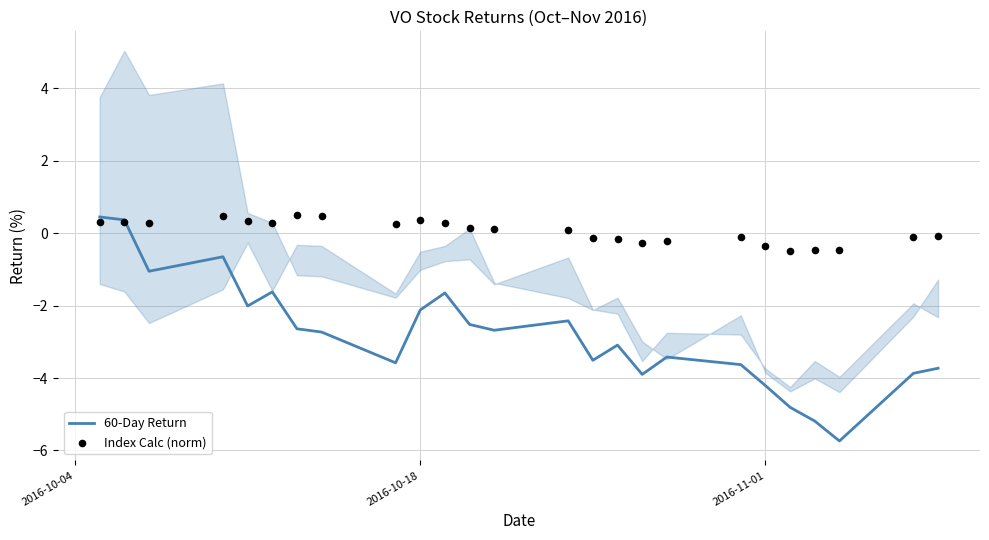

What are all the series names shown in the legend?

60-Day Return, Index Calc (norm)